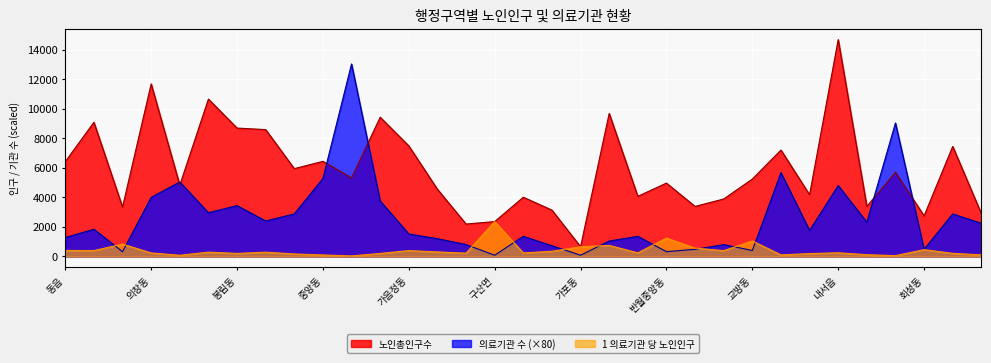

True or false: 노인총인구수 and 1 의료기관 당 노인인구 intersect in this chart.

False